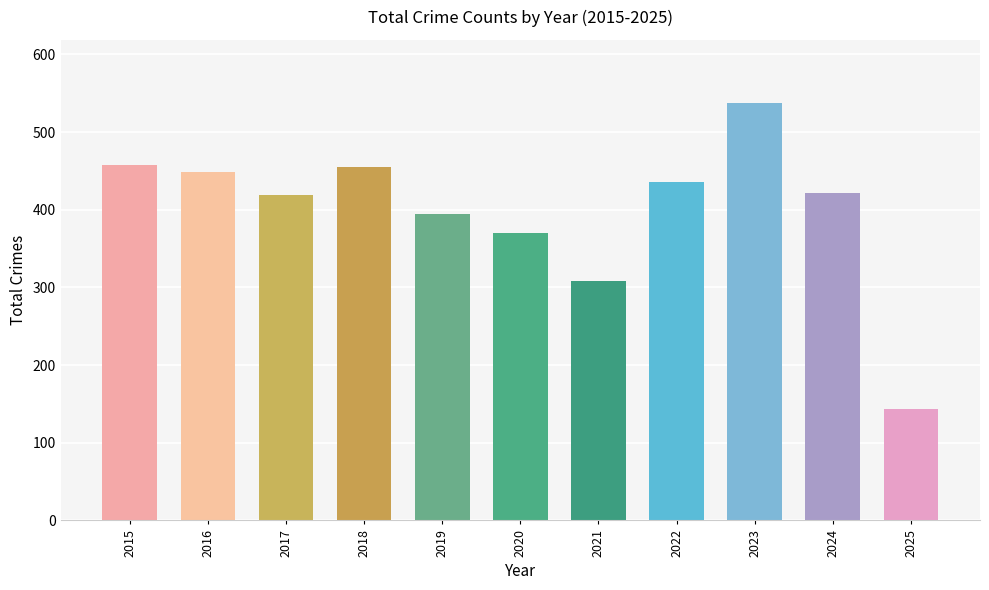

The value at 2015 is 458. True or false?

True